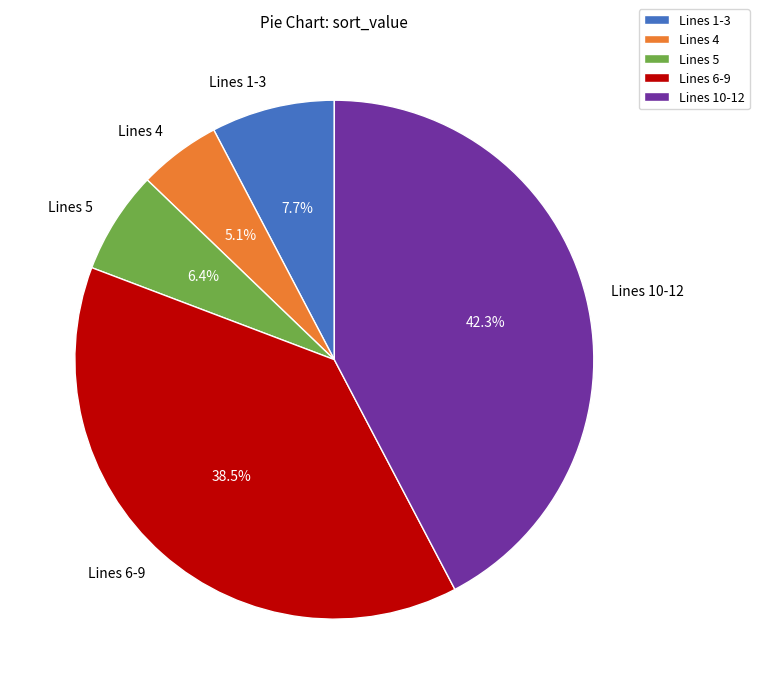

Between Lines 4 and Lines 10-12, which is larger?

Lines 10-12